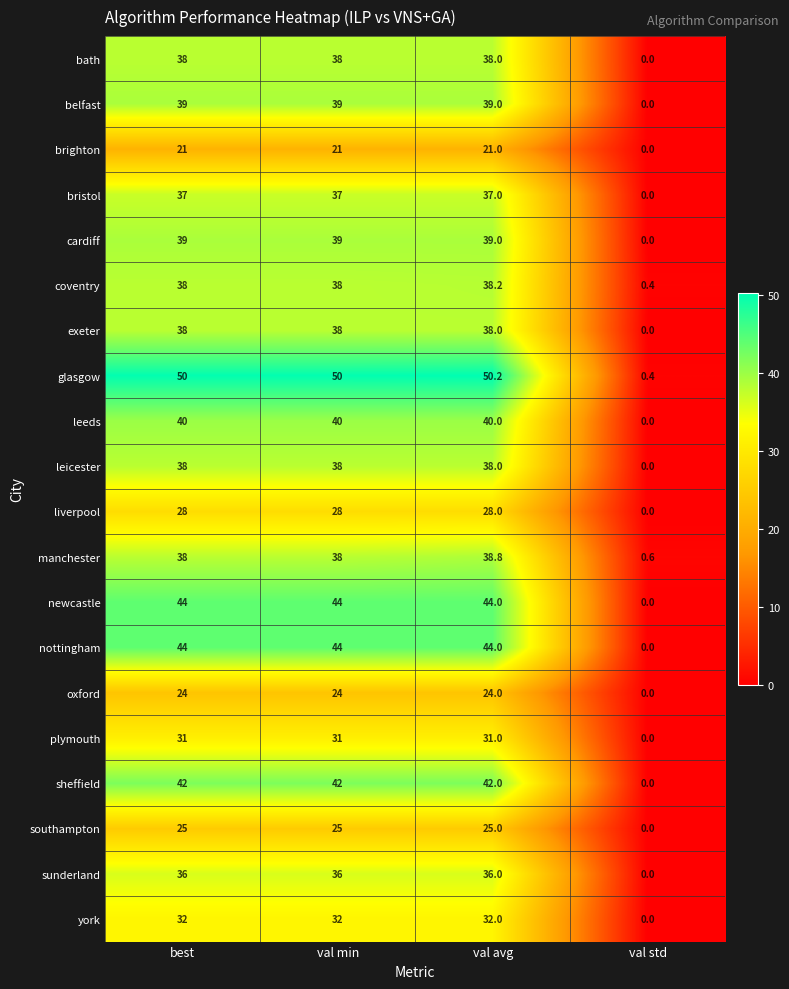

The sunderland series shows 36.0 at best. True or false?

True